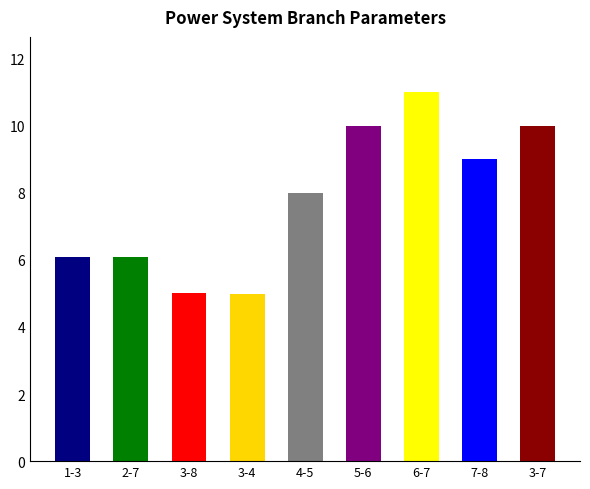

Rank the categories by value from lowest to highest.

3-4, 3-8, 1-3, 2-7, 4-5, 7-8, 5-6, 3-7, 6-7